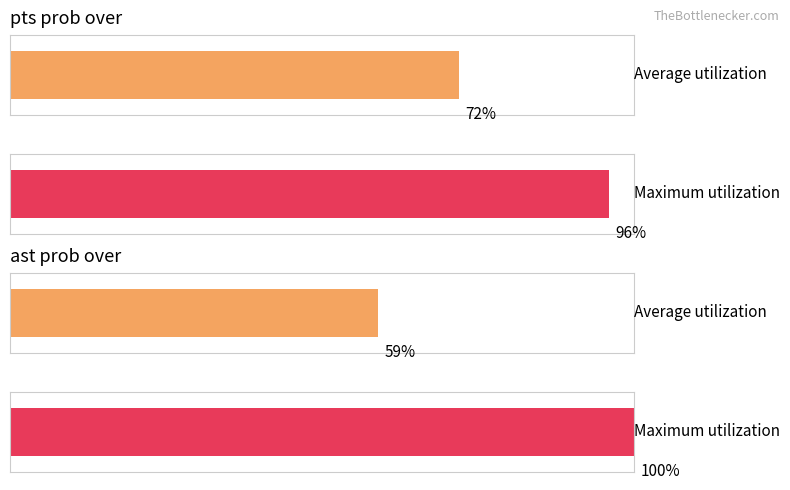

The pts prob under series shows -8 at 0. True or false?

False